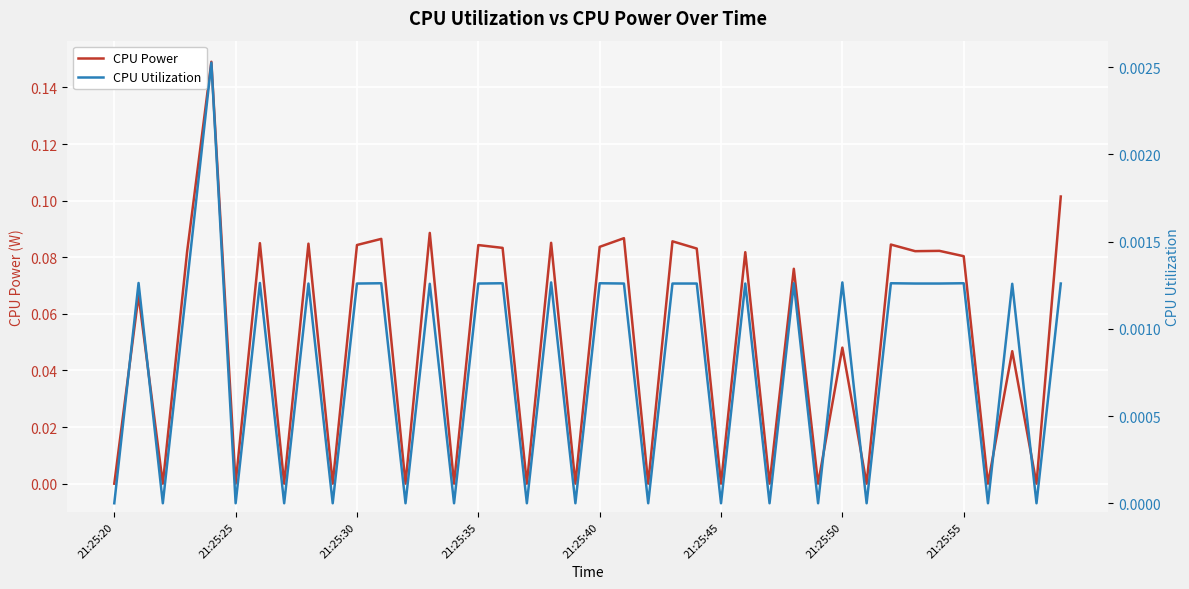

True or false: CPU Power and CPU Utilization cross at least once.

False